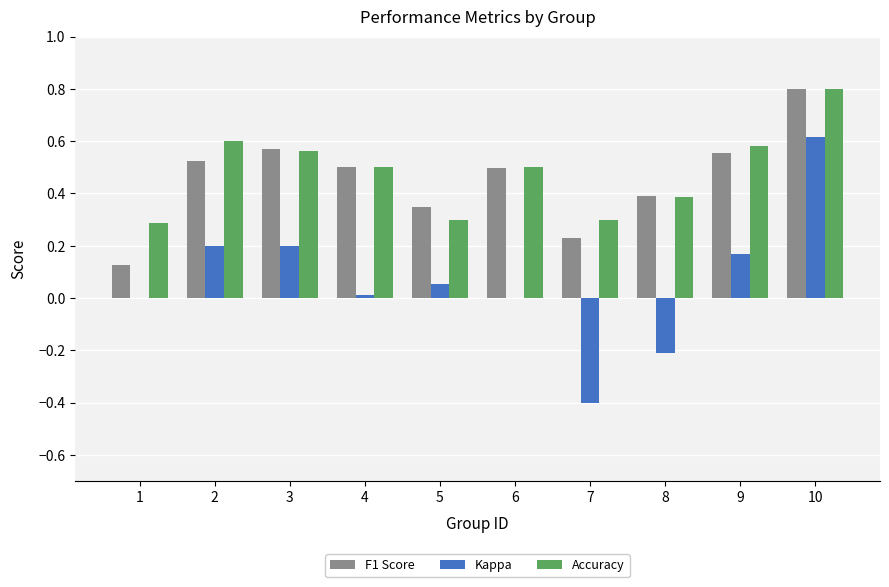

What is the sum of all Accuracy values?

4.8